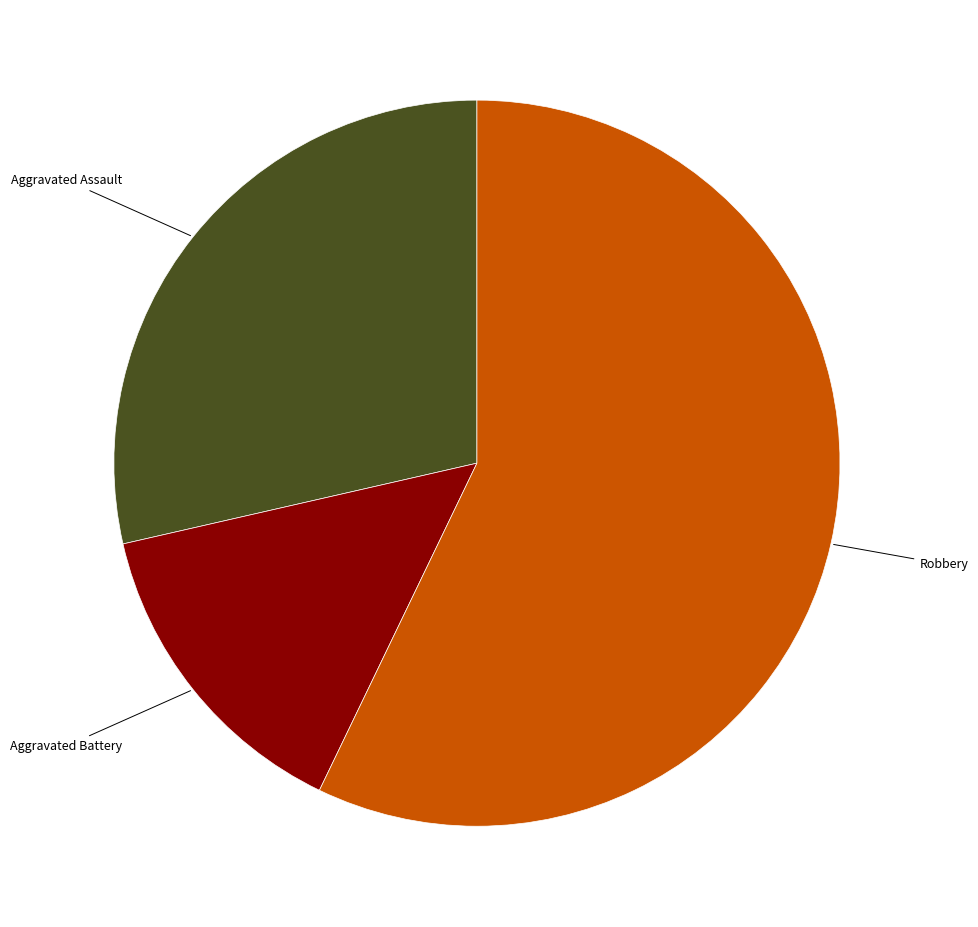

What is the majority slice?

Robbery